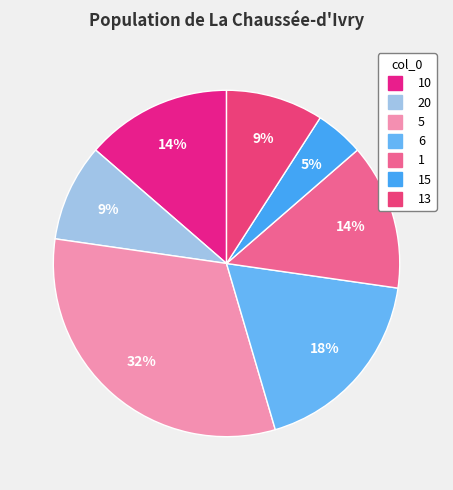

Is there any slice that represents more than half of the pie?

No